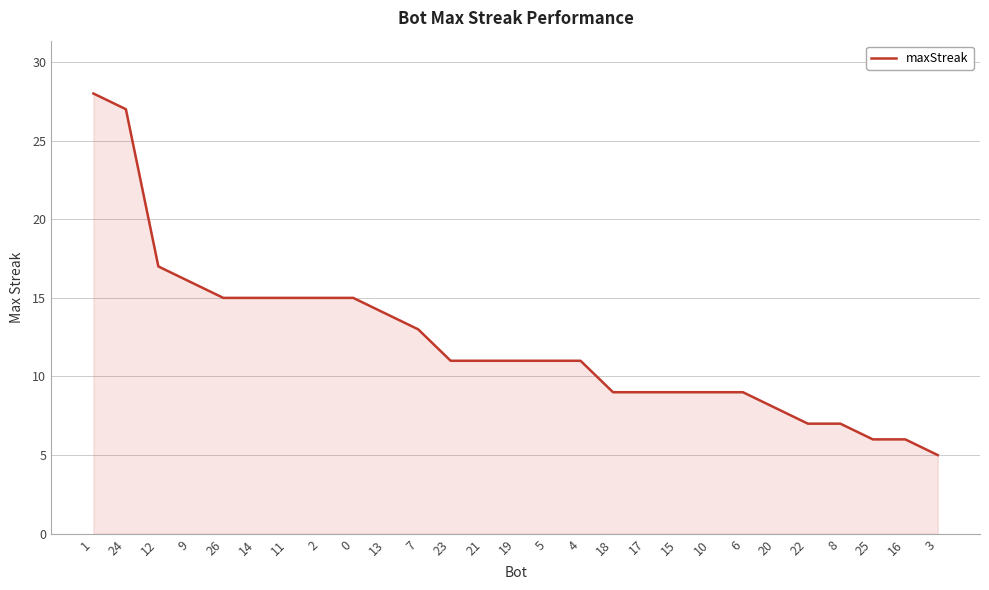

What is the sum of the values at 23 and 13?

25